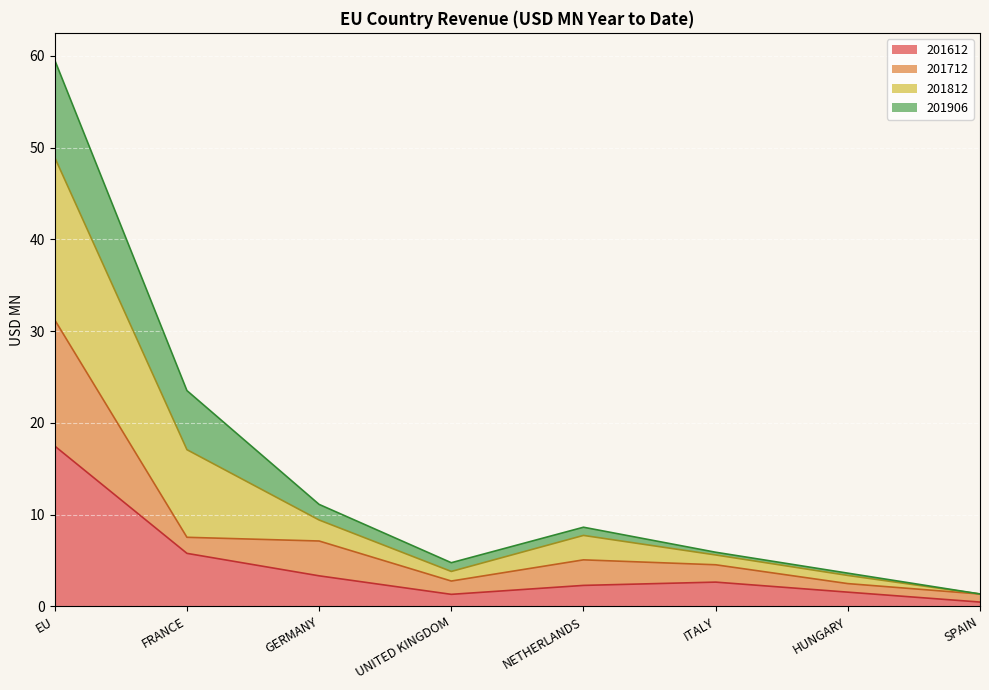

True or false: 201612 has a value of 17.5 at EU.

True